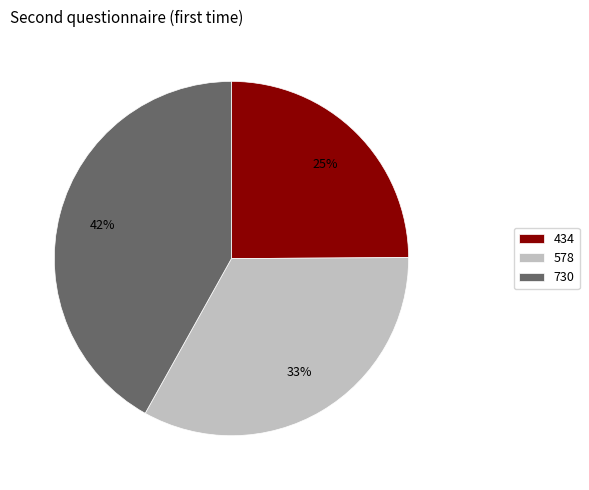

Which slice is the largest?

730